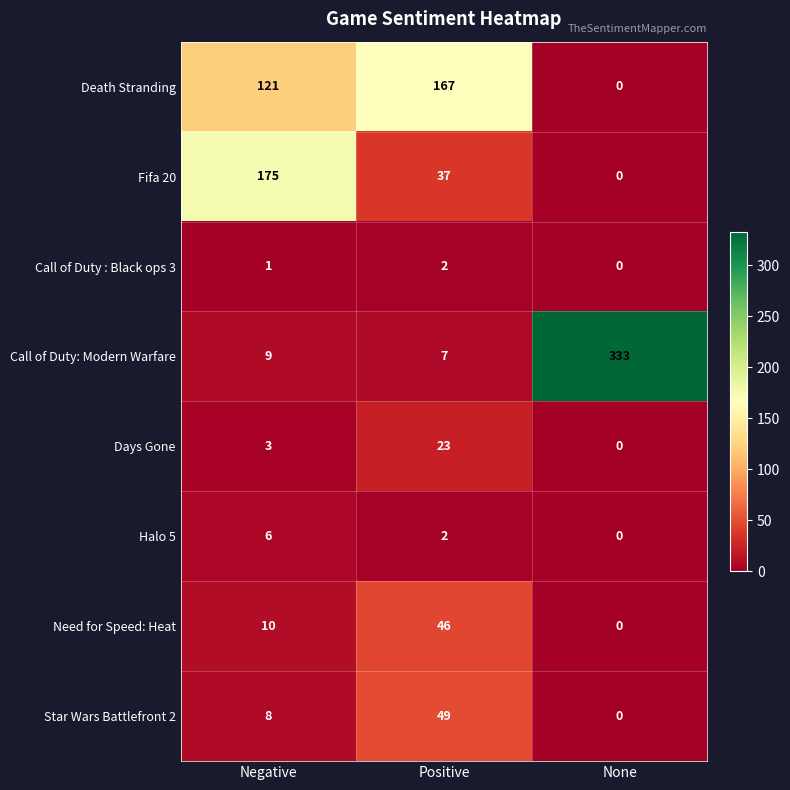

At which label is Death Stranding closest to 83?

Negative